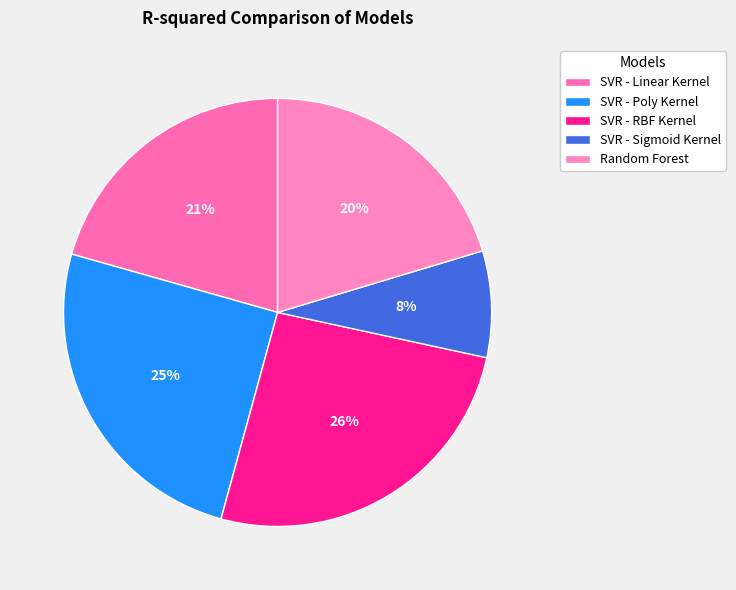

Which category has the biggest portion of the pie?

SVR - RBF Kernel